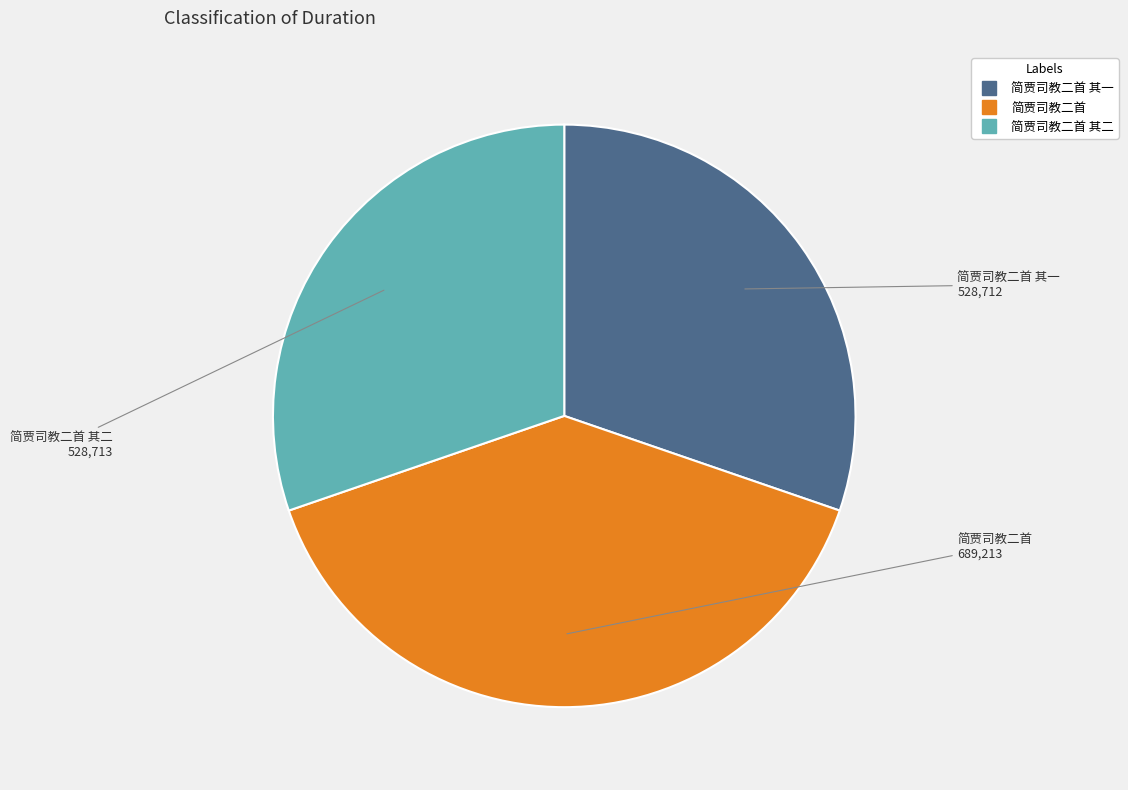

Count the number of slices in the pie.

3